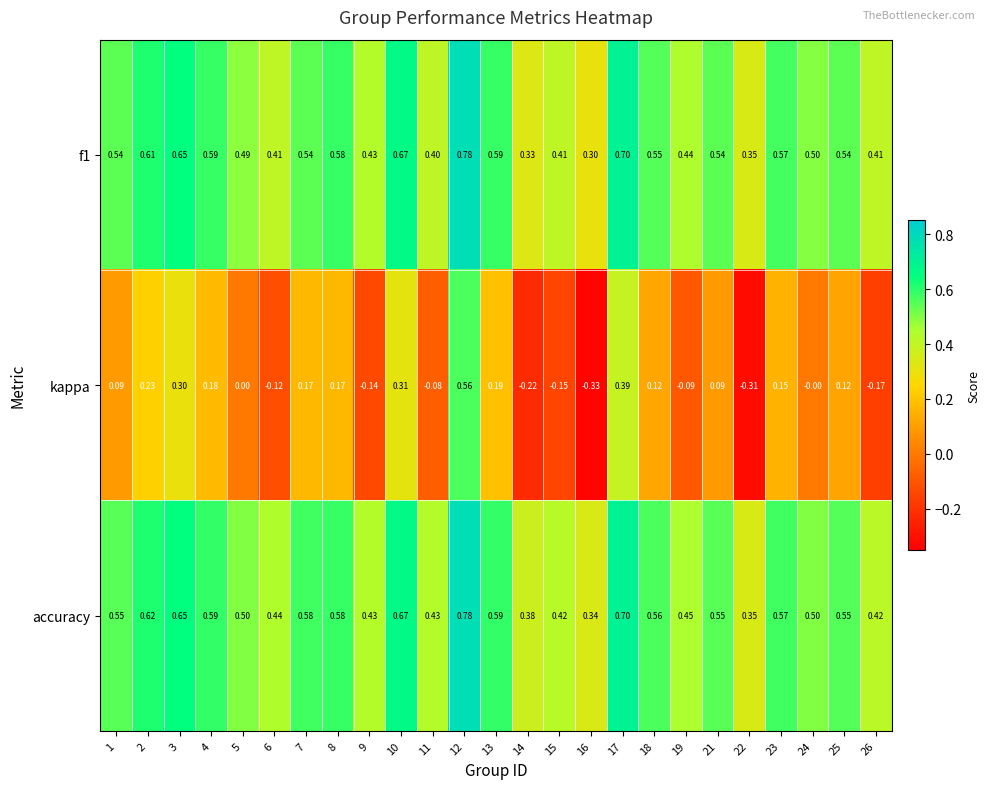

Which series has the largest range (max minus min)?

kappa